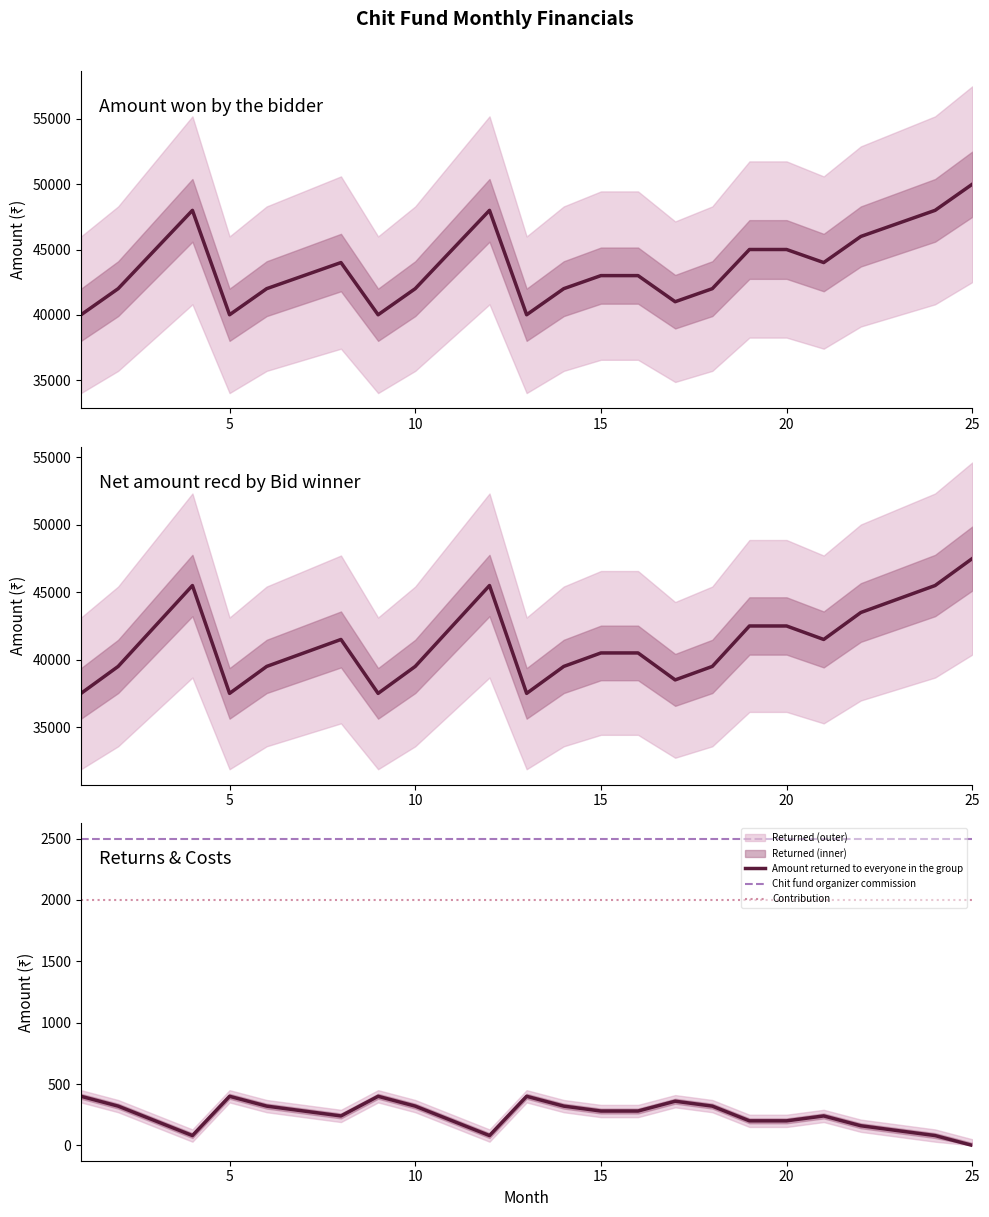

What is the maximum value for Amount returned to everyone in the group?

400